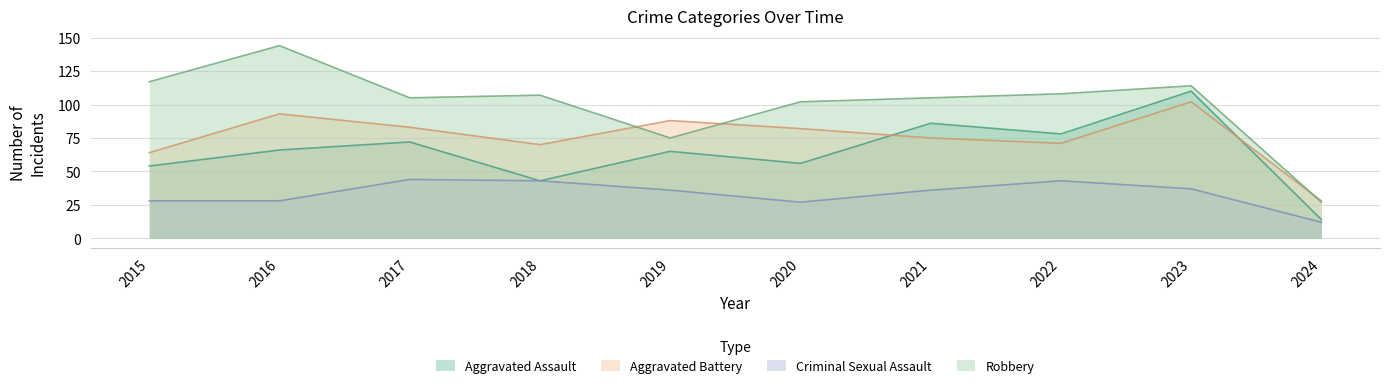

True or false: Aggravated Battery and Aggravated Assault intersect in this chart.

True